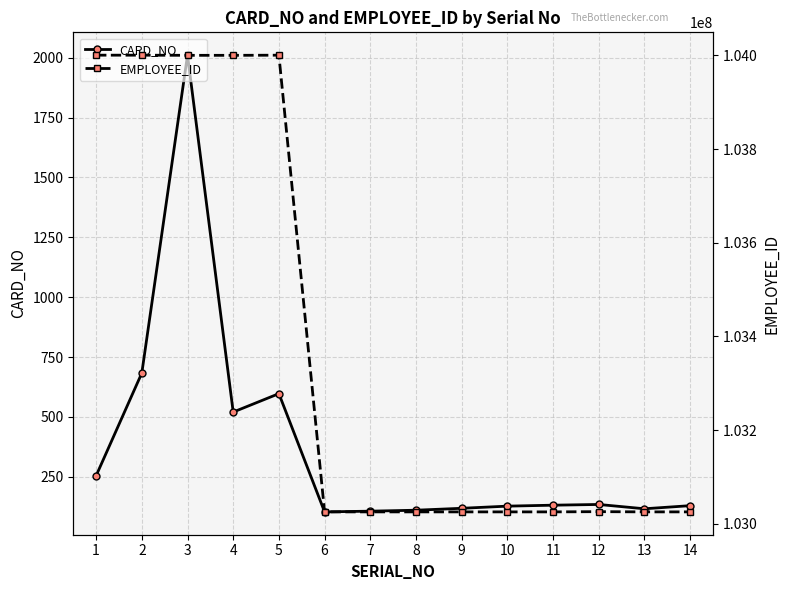

Reading right to left, what are all the values shown in this chart?

CARD_NO: 129	116	134	131	127	118	110	106	103	597	520	2011	683	254
EMPLOYEE_ID: 103025480	103025481	103025968	103025472	103025471	103025475	103025469	103025474	103025468	104000410	104000118	104000144	104000412	104000463